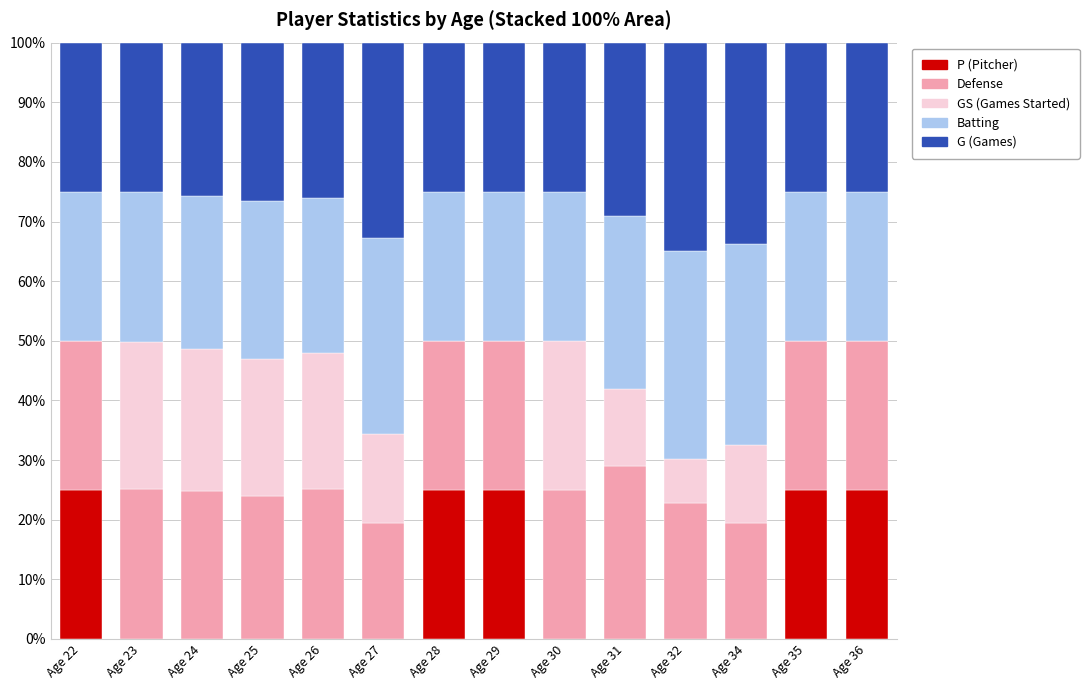

What is the total value across all series at Age 32?

100.0